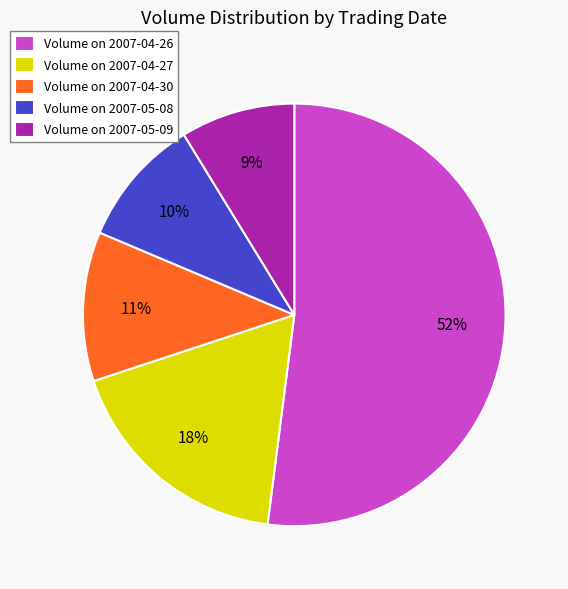

Which slice is the largest?

Volume on 2007-04-26